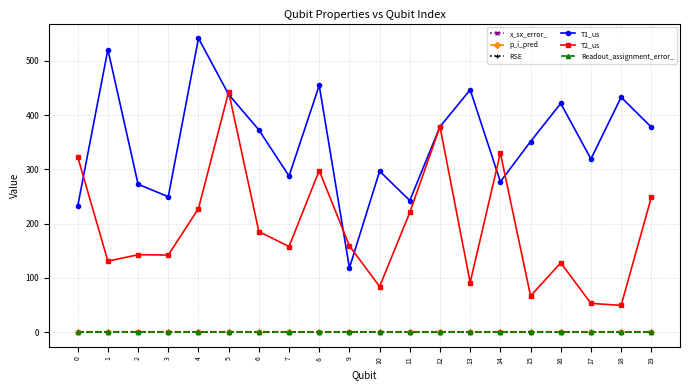

True or false: p_i_pred has more than 0 points higher than both neighbors.

True